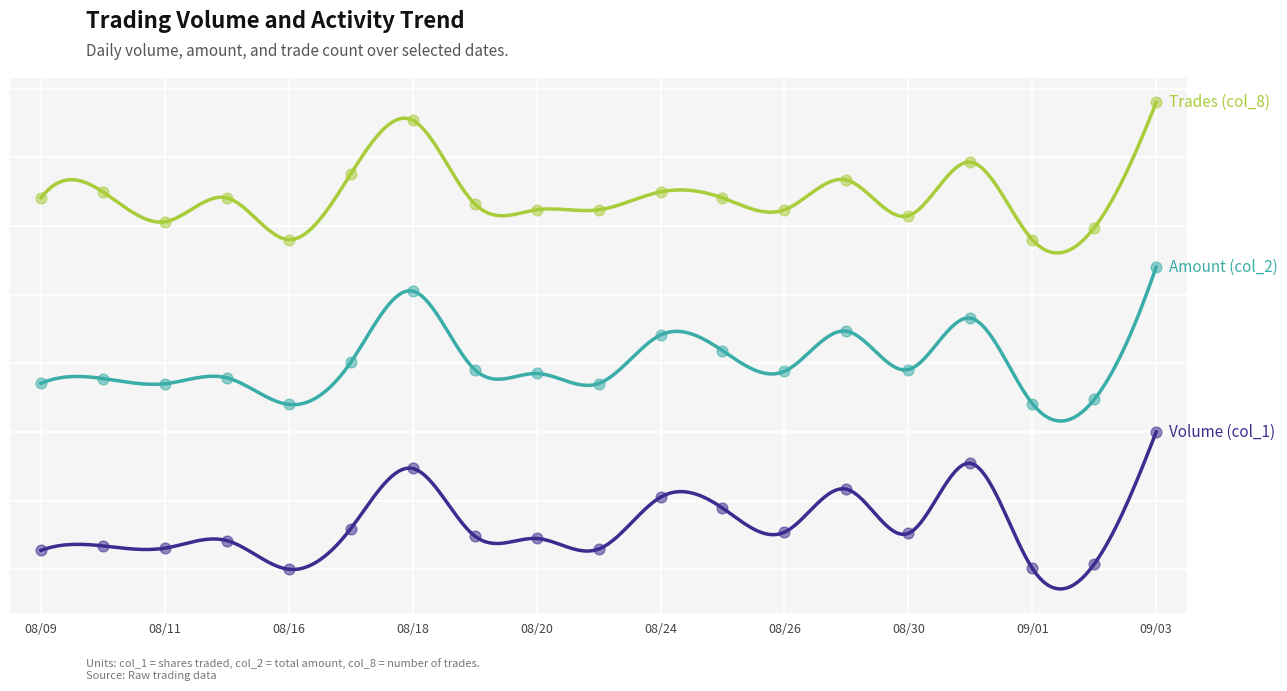

Is the value of Volume (col_1) at 08/18 greater than the value of Amount (col_2) at 08/18?

No